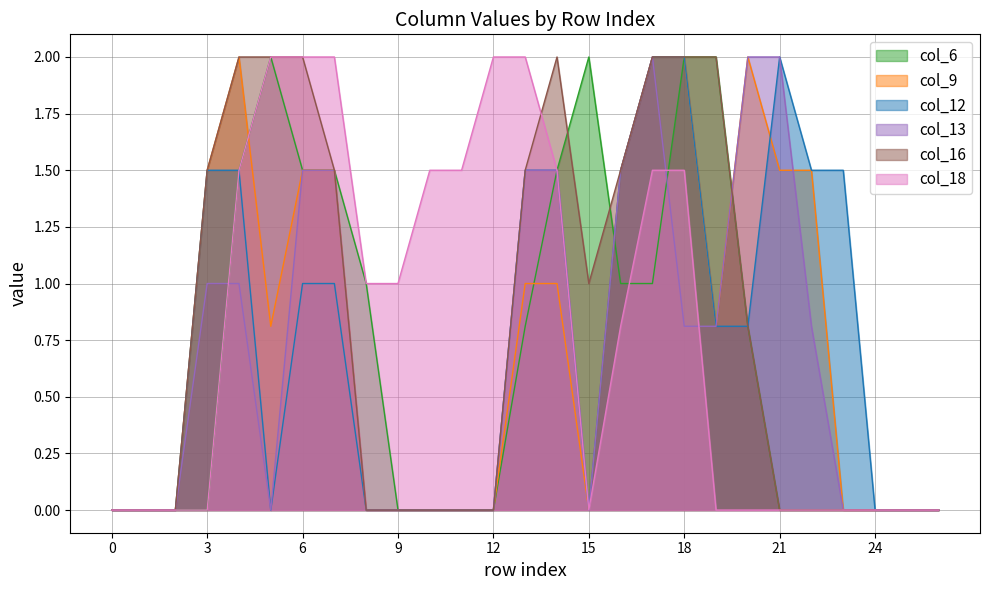

Is the value of col_16 at 22 greater than the value of col_6 at 26?

No